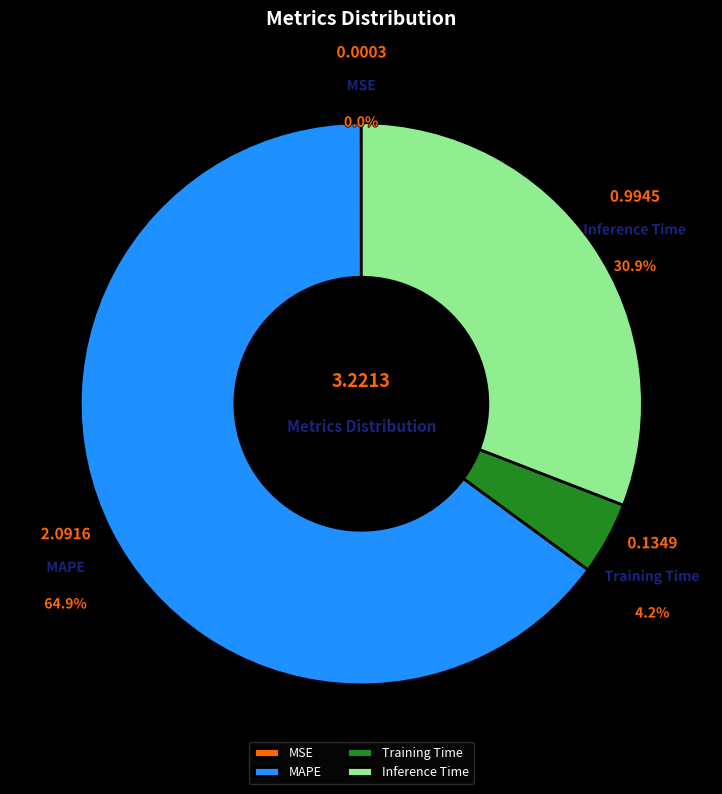

Combined, do Inference Time and MAPE account for over 50%?

Yes